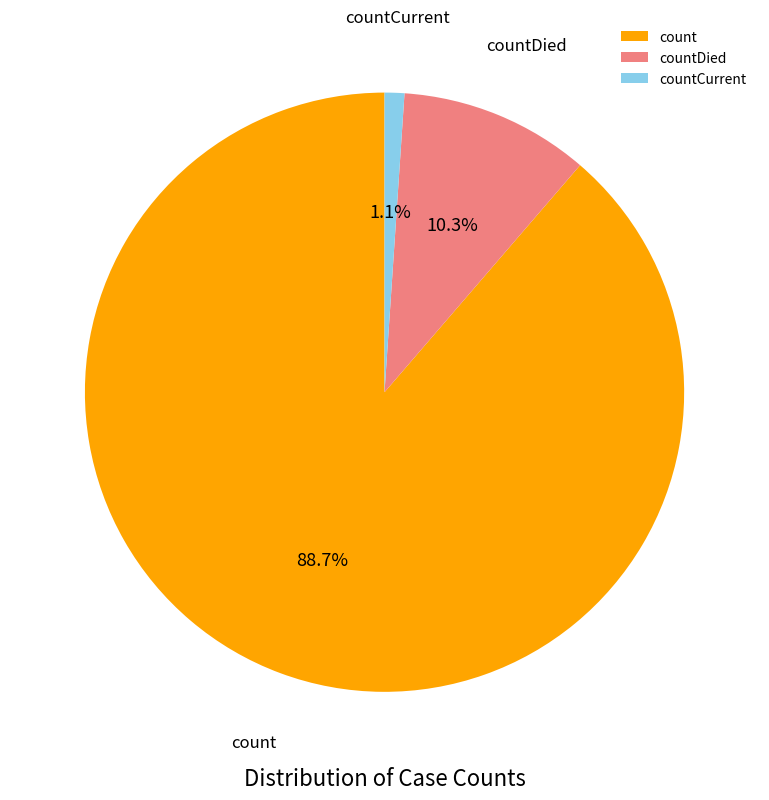

Is it true that countCurrent is 10% of the pie?

False